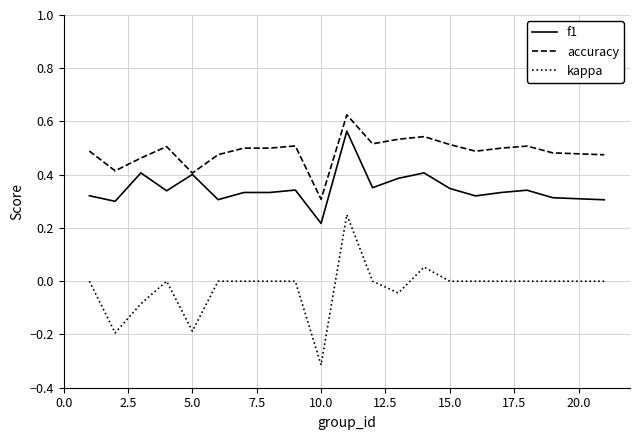

What is the sum of all f1 values?

7.0